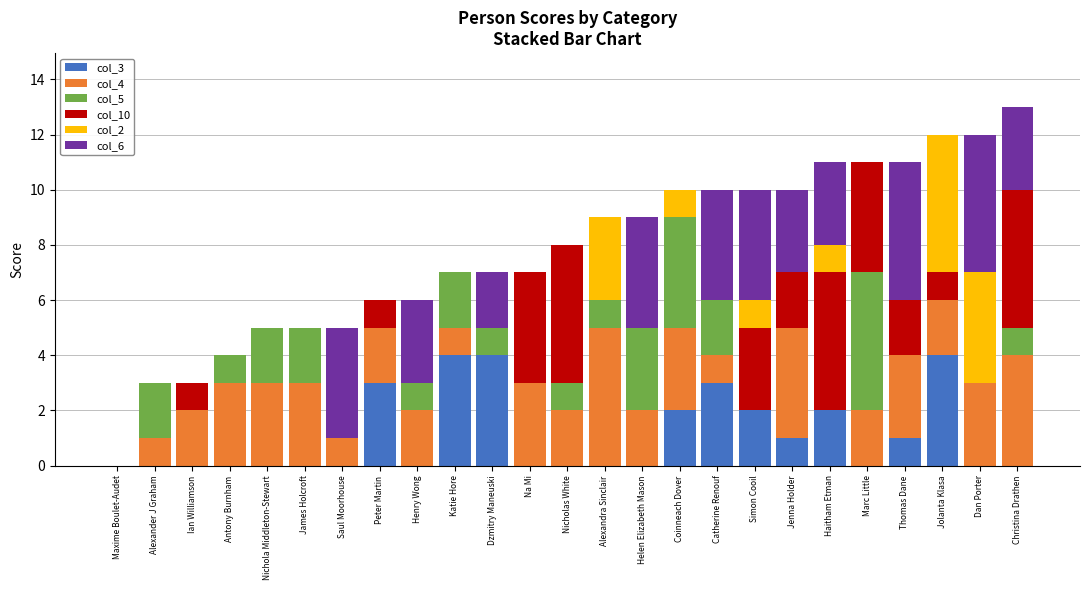

What is the total value across all series at Simon Cooil?

10